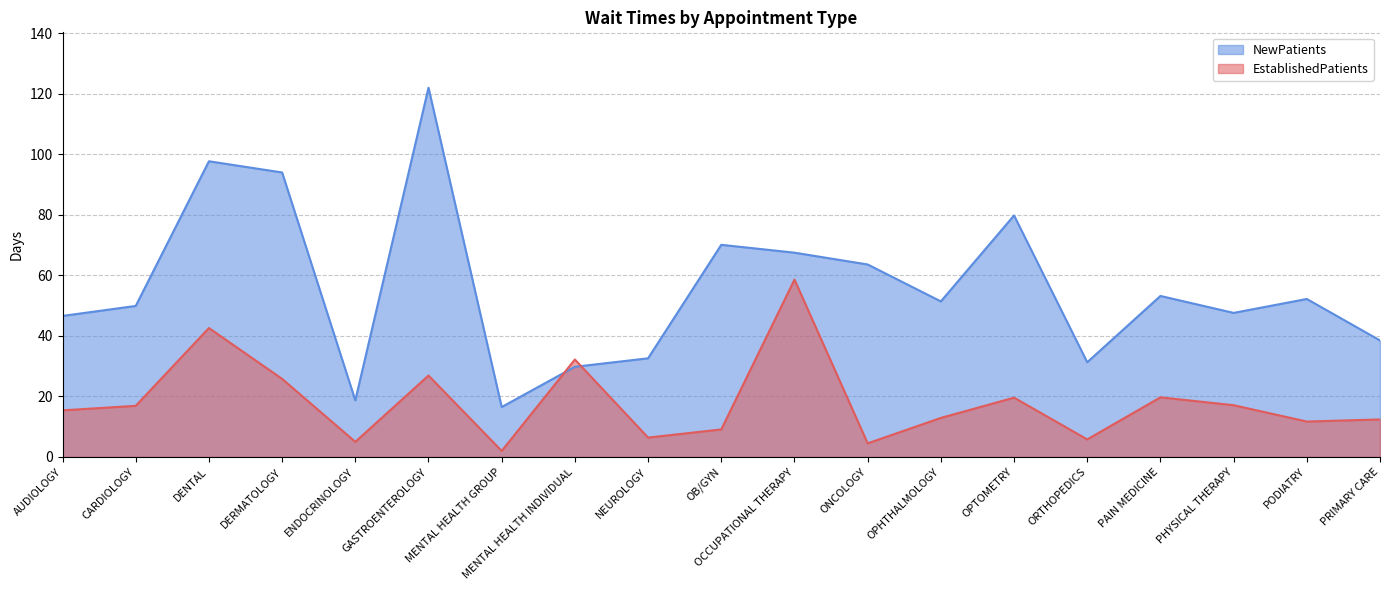

At how many categories does at least one series exceed 72?

4